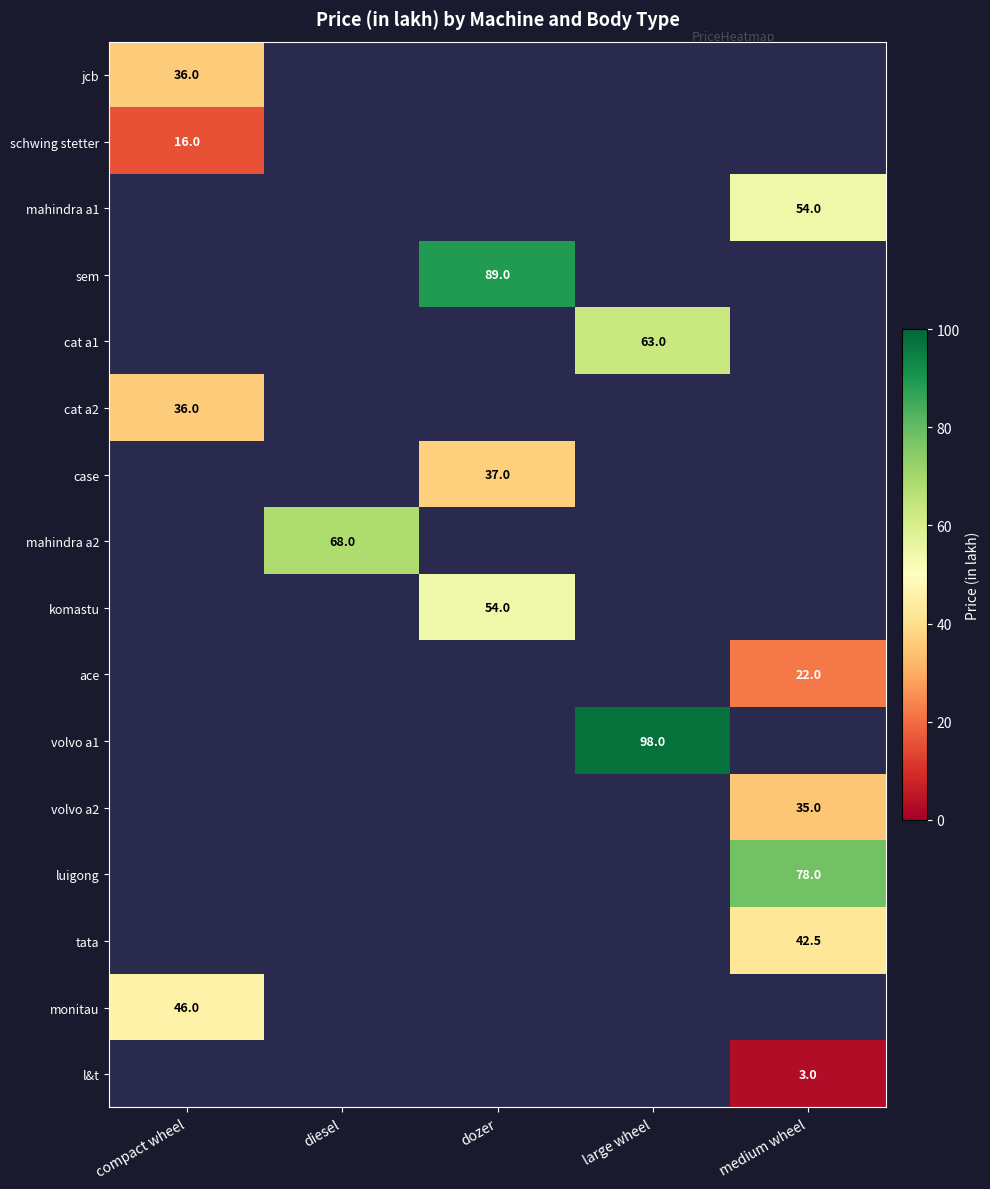

True or false: volvo a1 has a value of 27.0 at large wheel.

False